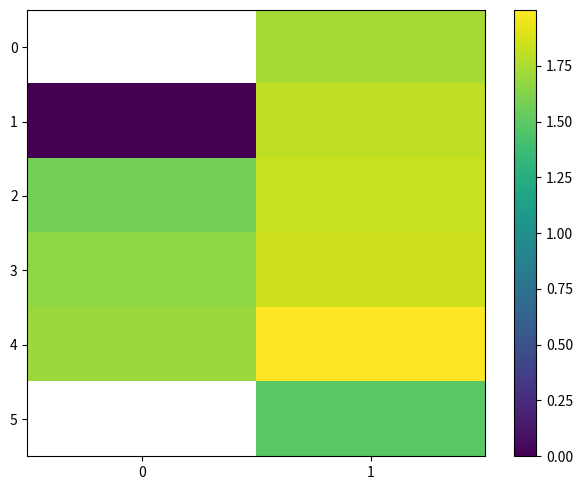

The value of 3 at 1 is 1.9. True or false?

True